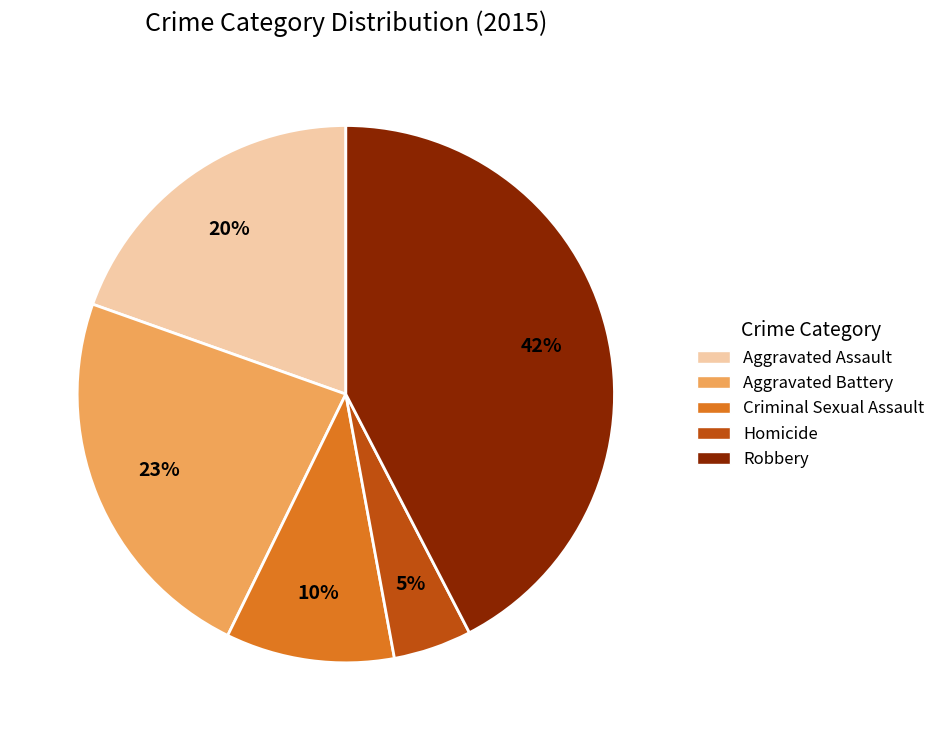

To the nearest percent, what is the combined percentage of Homicide and Robbery?

47%